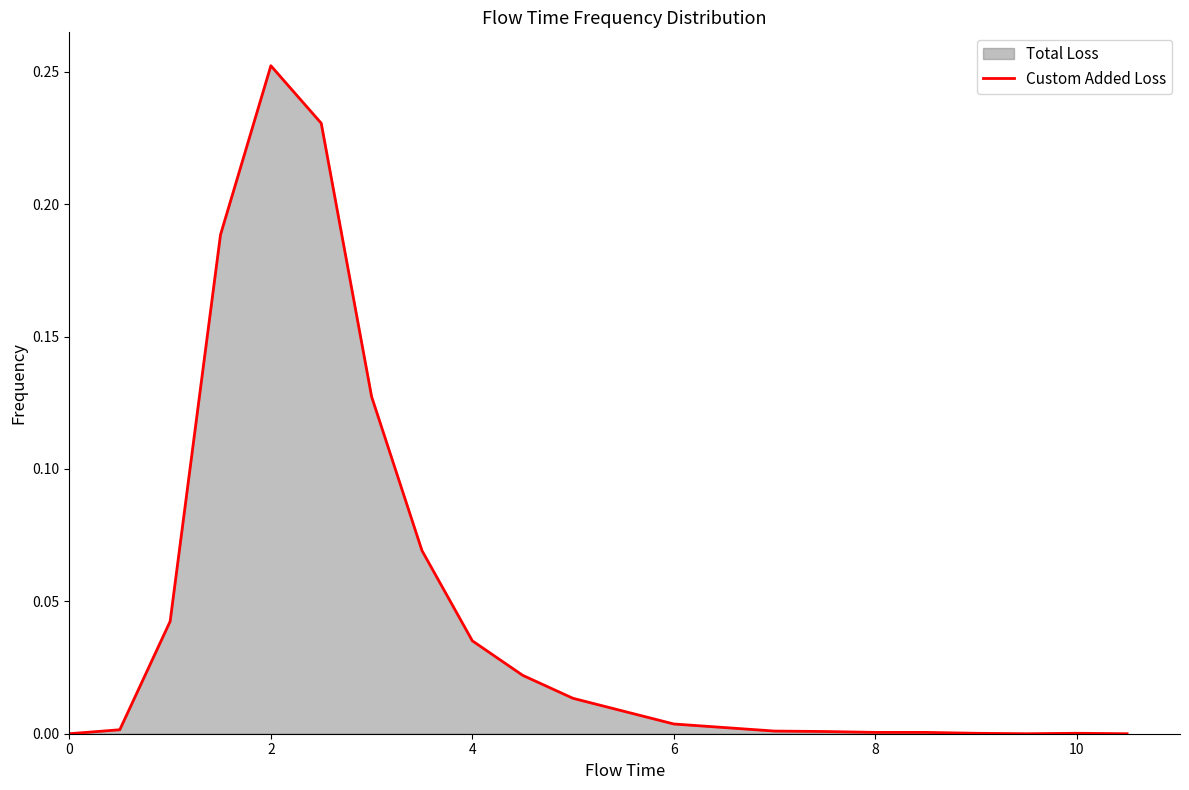

What is the sum of all values?

1.0